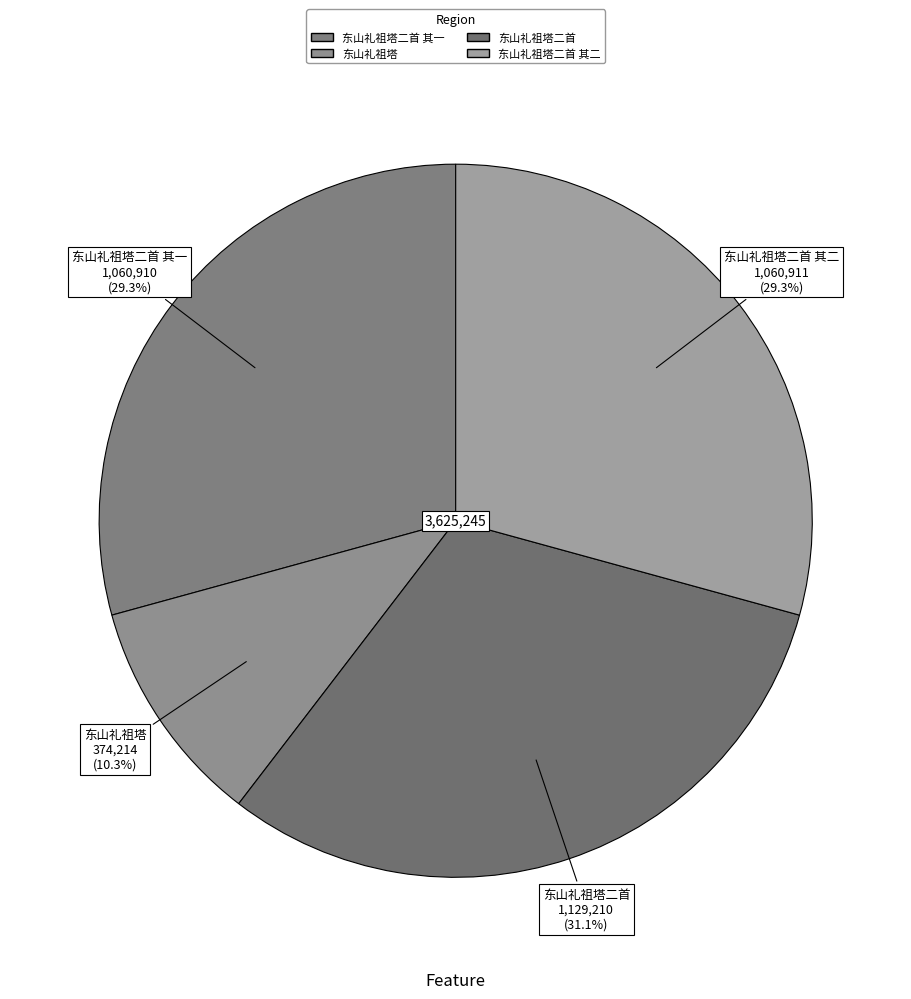

Rank the categories by value from highest to lowest.

东山礼祖塔二首, 东山礼祖塔二首 其二, 东山礼祖塔二首 其一, 东山礼祖塔